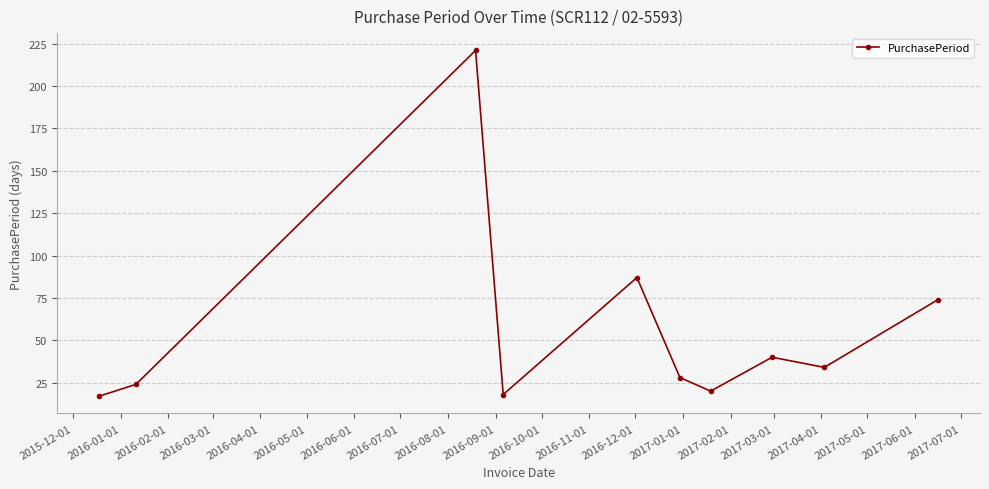

Reading right to left, what are all the values shown in this chart?

74	34	40	20	28	87	18	221	24	17